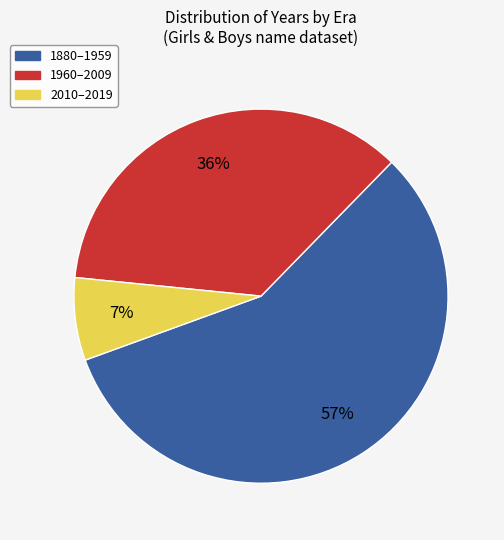

What is the ratio of the value at 1960–2009 to the value at 1880–1959?

0.6